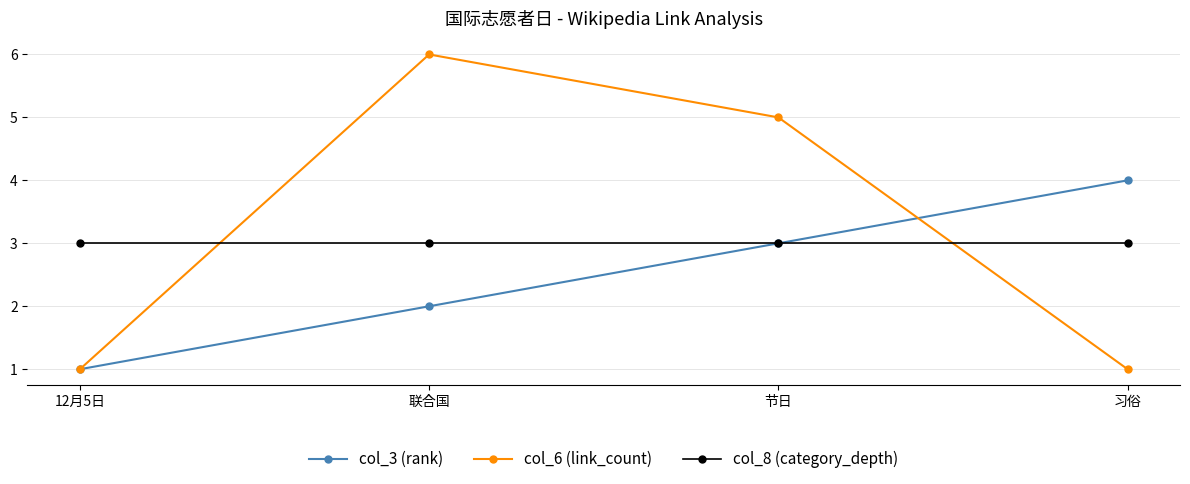

What is the value of the col_8 (category_depth) point at the 2nd from the left?

3